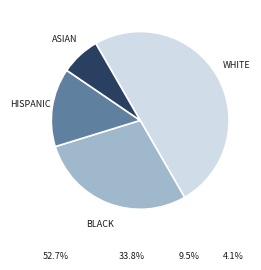

Between WHITE and BLACK, which is larger?

WHITE